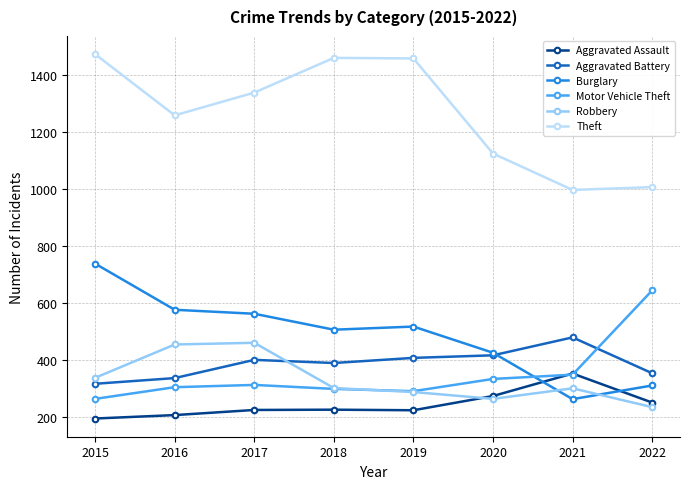

True or false: Aggravated Battery and Aggravated Assault cross at least once.

False